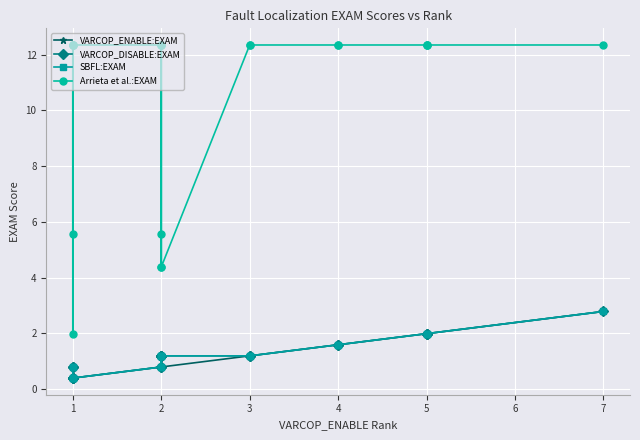

How many lines are shown in the chart?

4